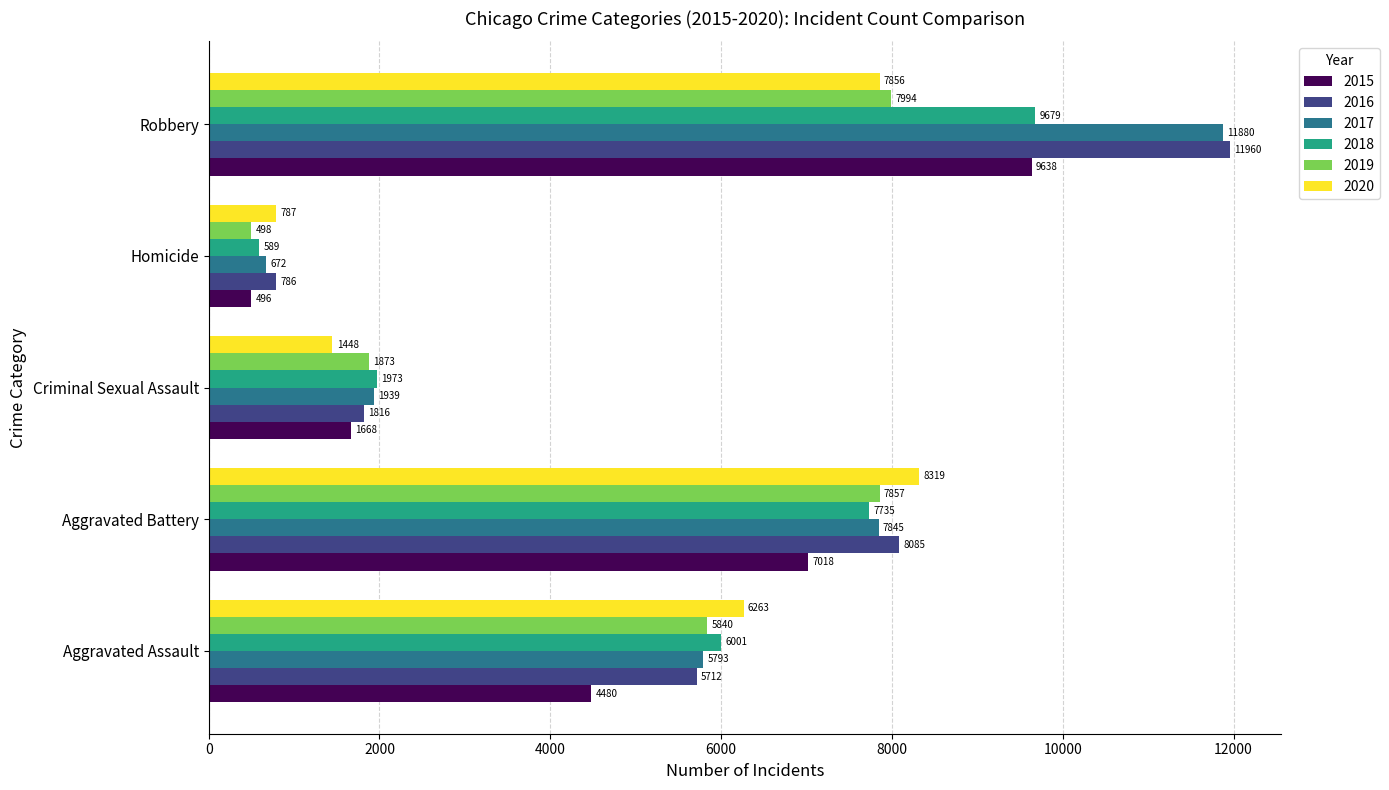

At how many categories does at least one series exceed 6146?

3